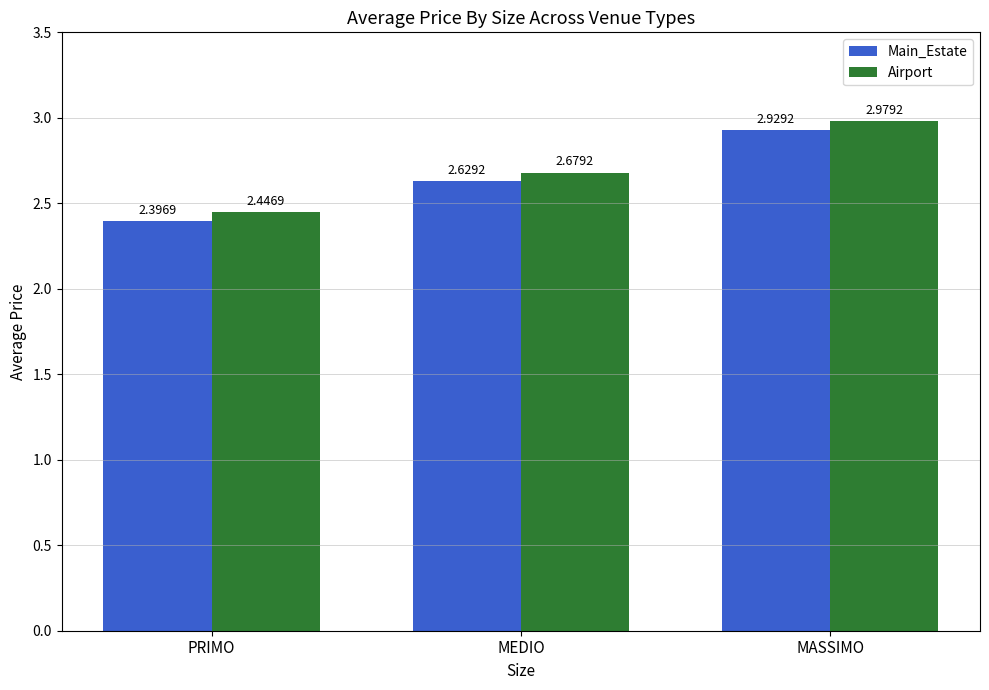

At which label is Airport closest to 2?

PRIMO